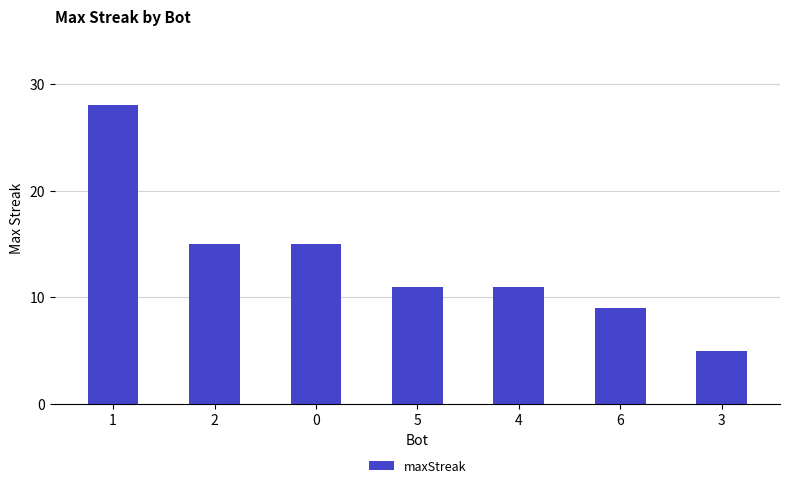

What is the ratio of the value at 2 to the value at 4?

1.4